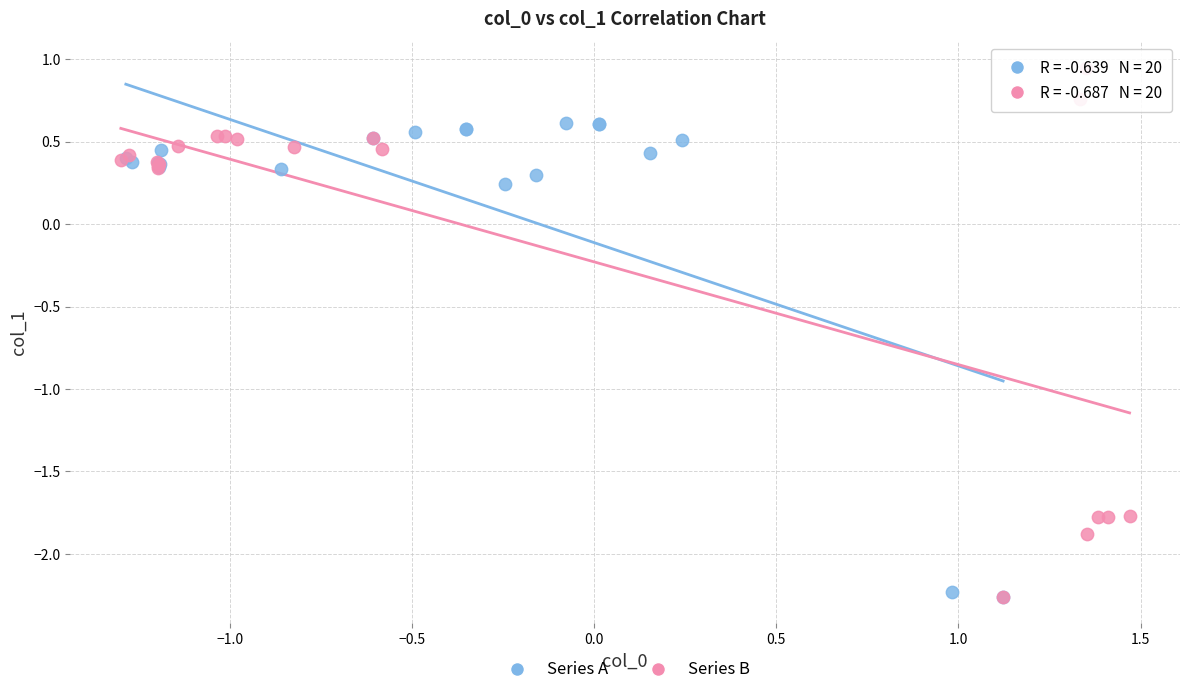

Which series has the widest spread of Y values?

Series B